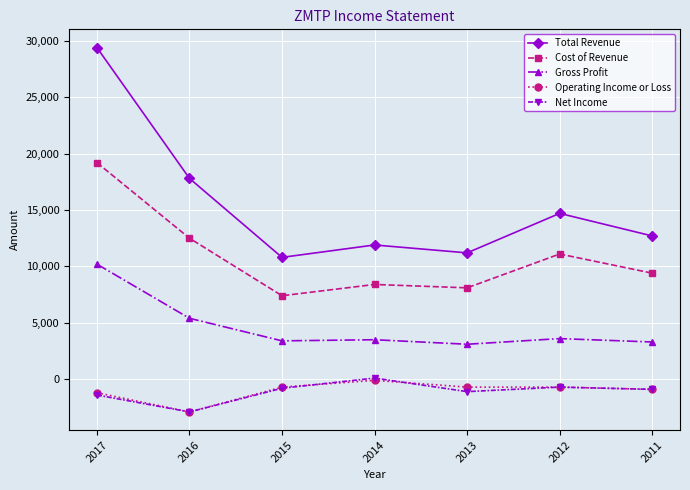

How many lines are shown in the chart?

5